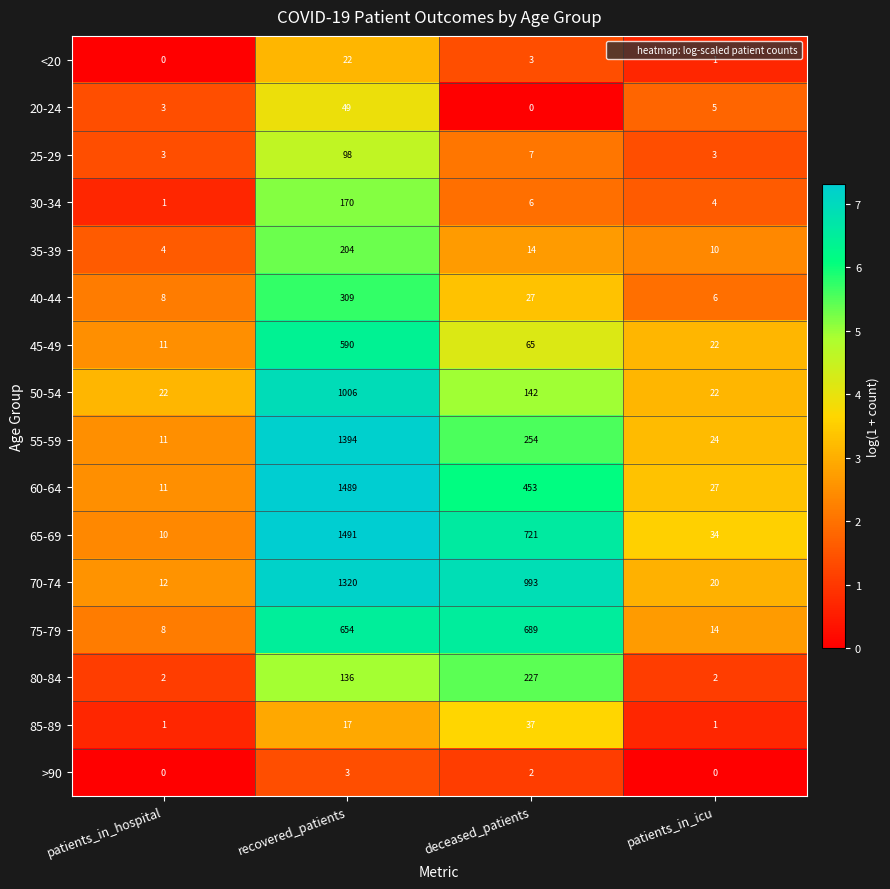

How many categories are shown in the chart?

4